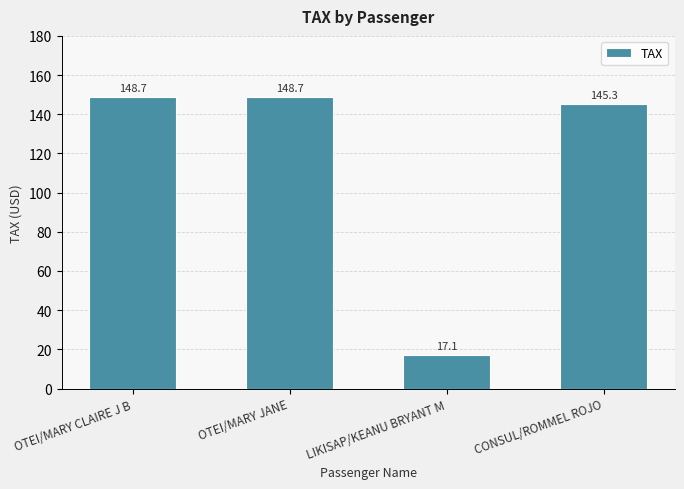

What is the average value?

115.0